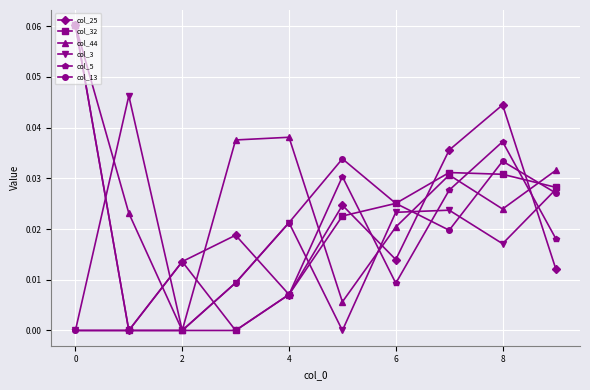

Is this an area chart (filled region under the line)?

No